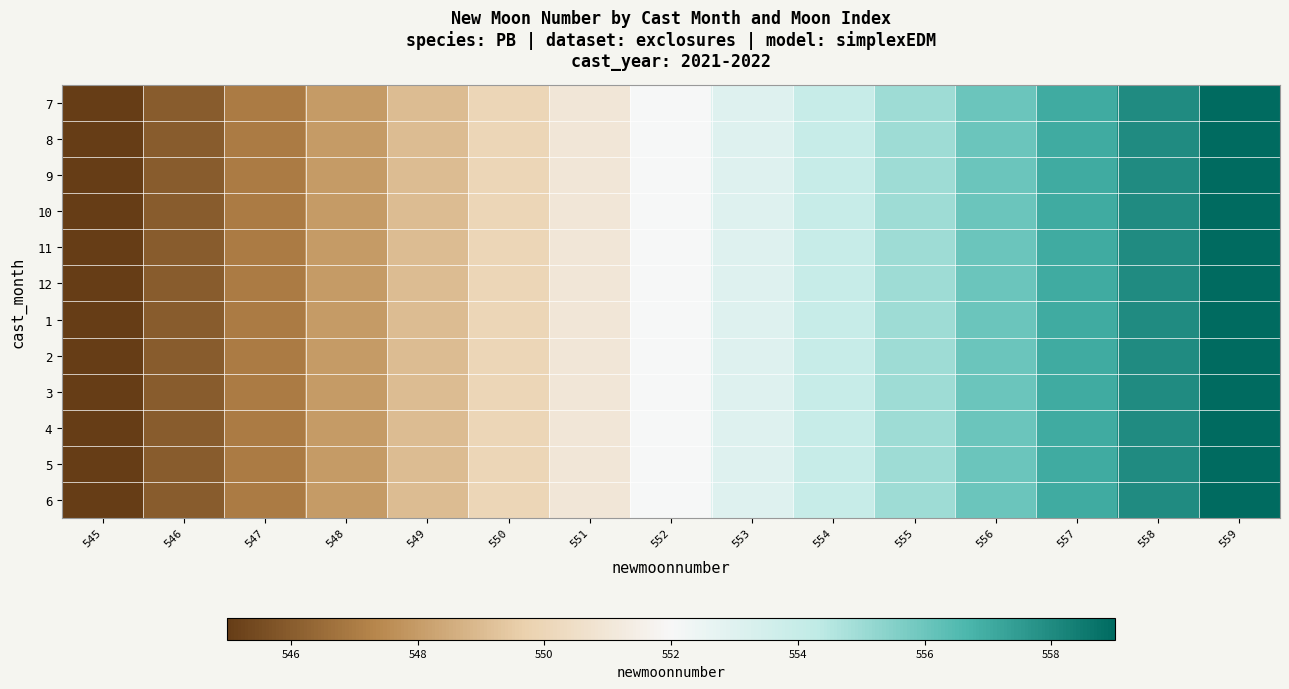

How many distinct data groups are displayed?

12